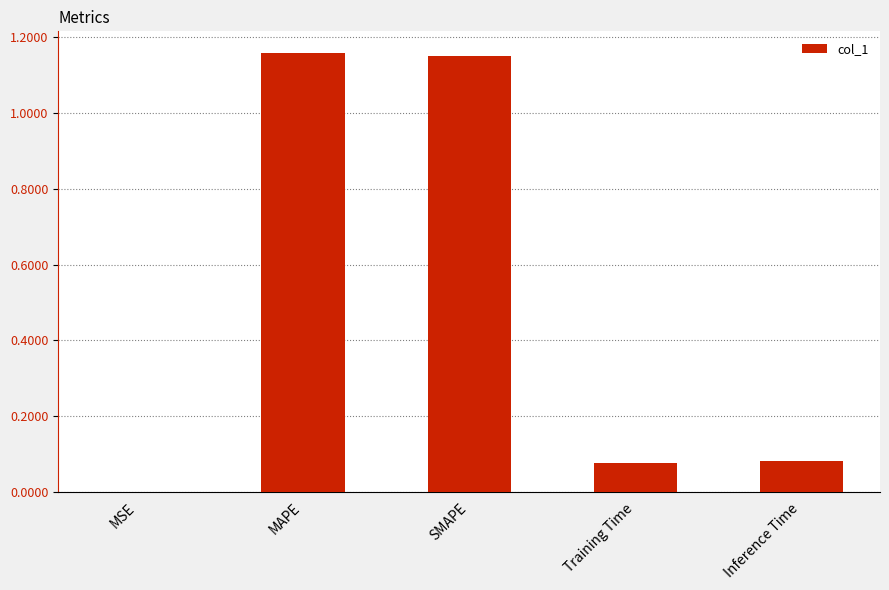

At which label is the value closest to 0?

MSE